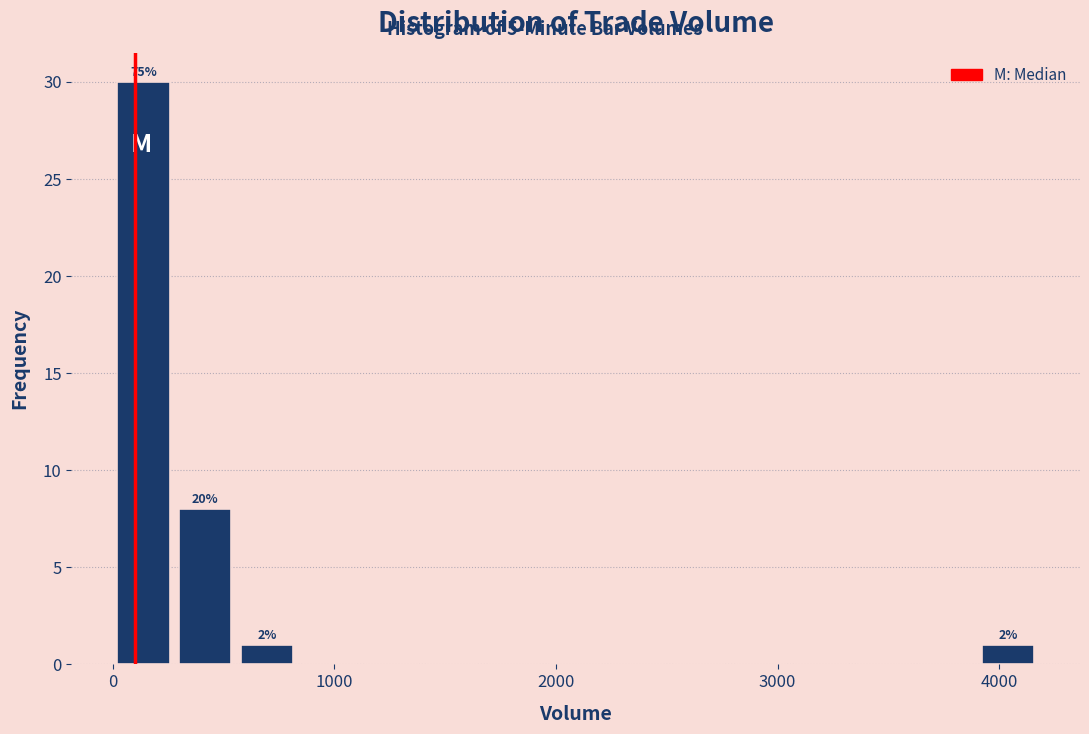

Around what value on the x-axis is the tallest bar? Give the approximate position of its centre, as read against the axis.

100